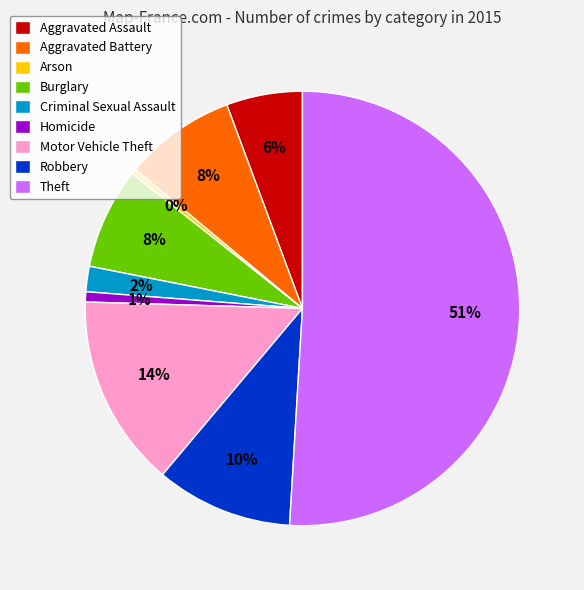

How many segments does this pie chart have?

9